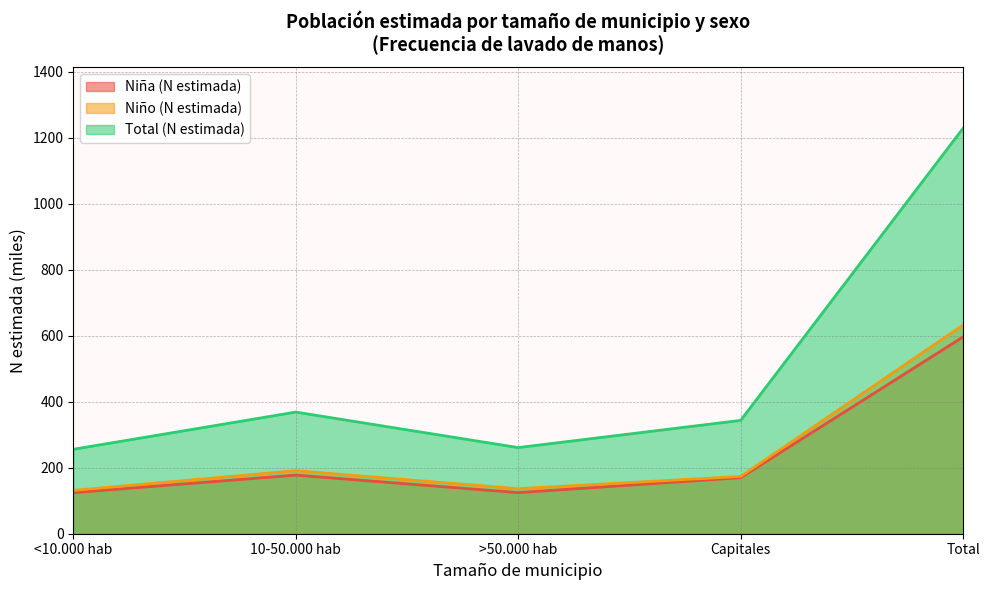

What is the maximum value shown in the chart?

1229.2